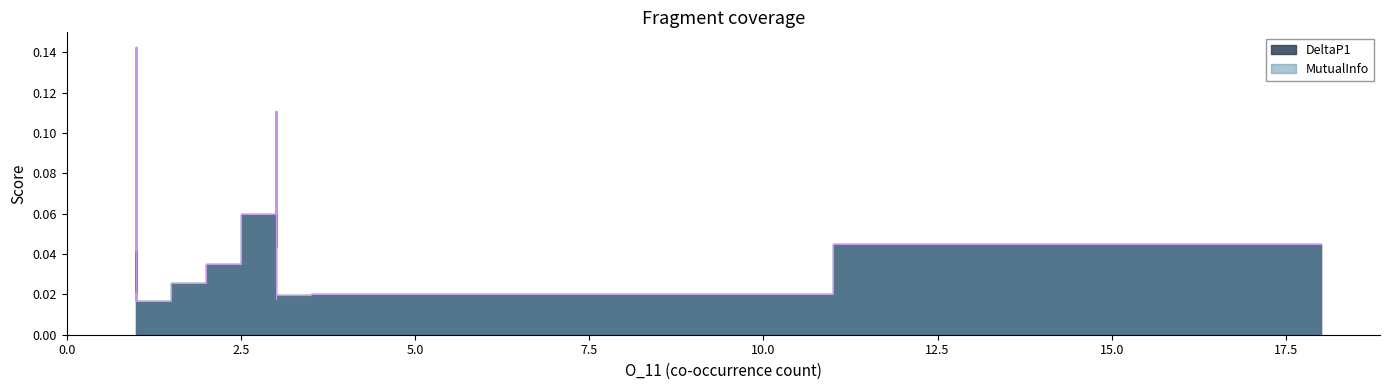

The MutualInfo series shows 0.0 at dummy. True or false?

False